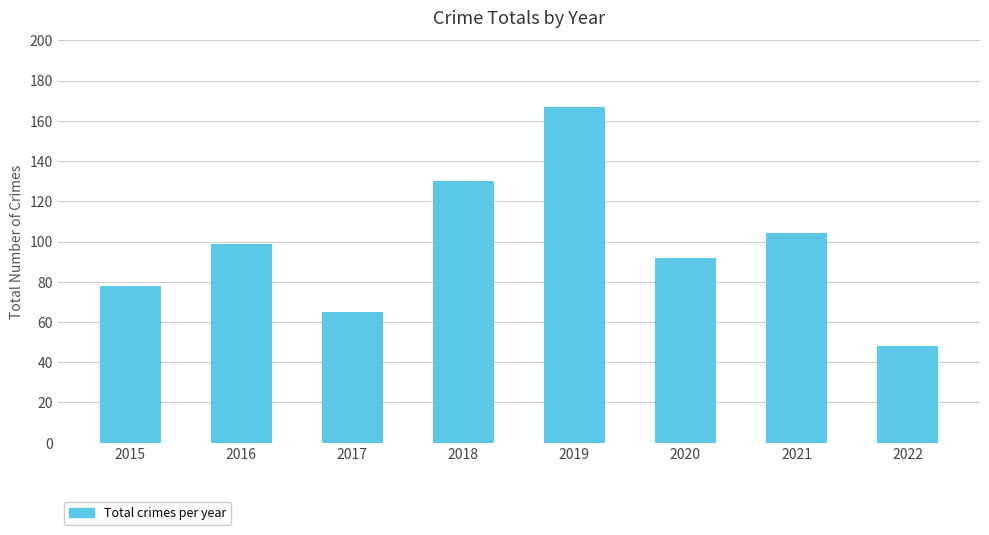

List the labels in order of value, smallest first.

2022, 2017, 2015, 2020, 2016, 2021, 2018, 2019